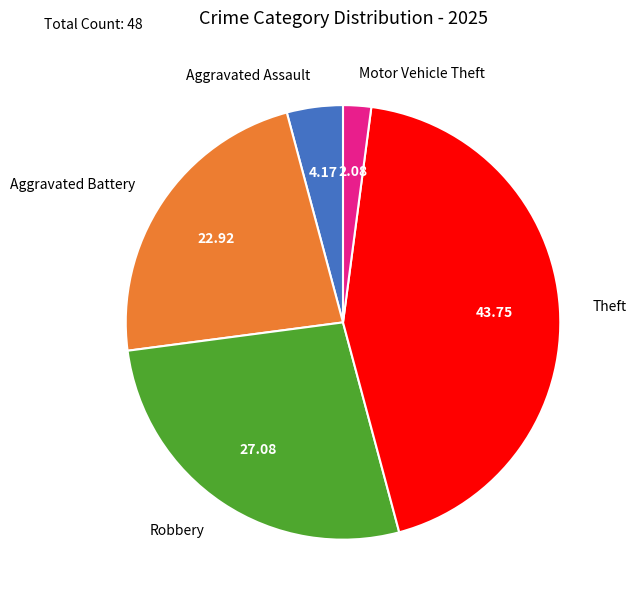

How many slices are in this pie chart?

5